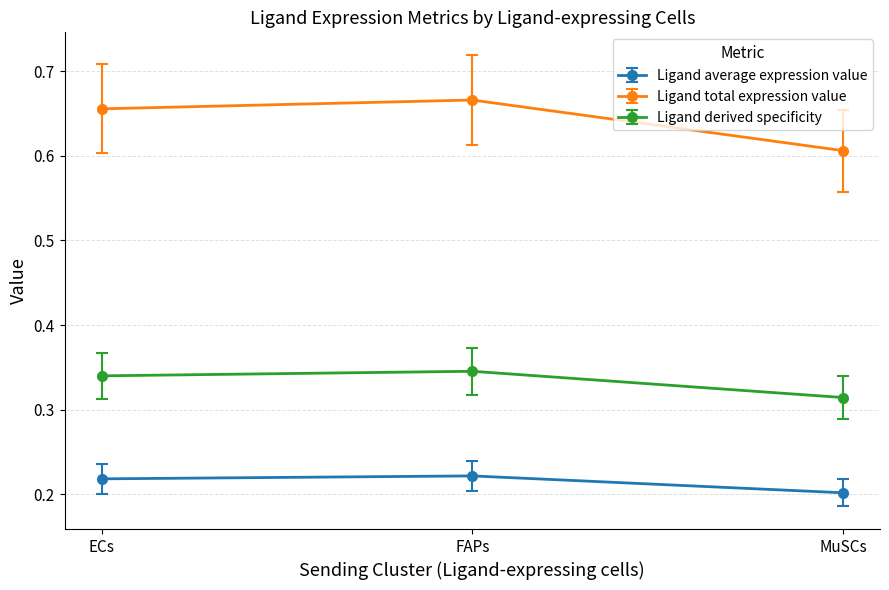

What is the sum of the Ligand average expression value values at FAPs and ECs?

0.4